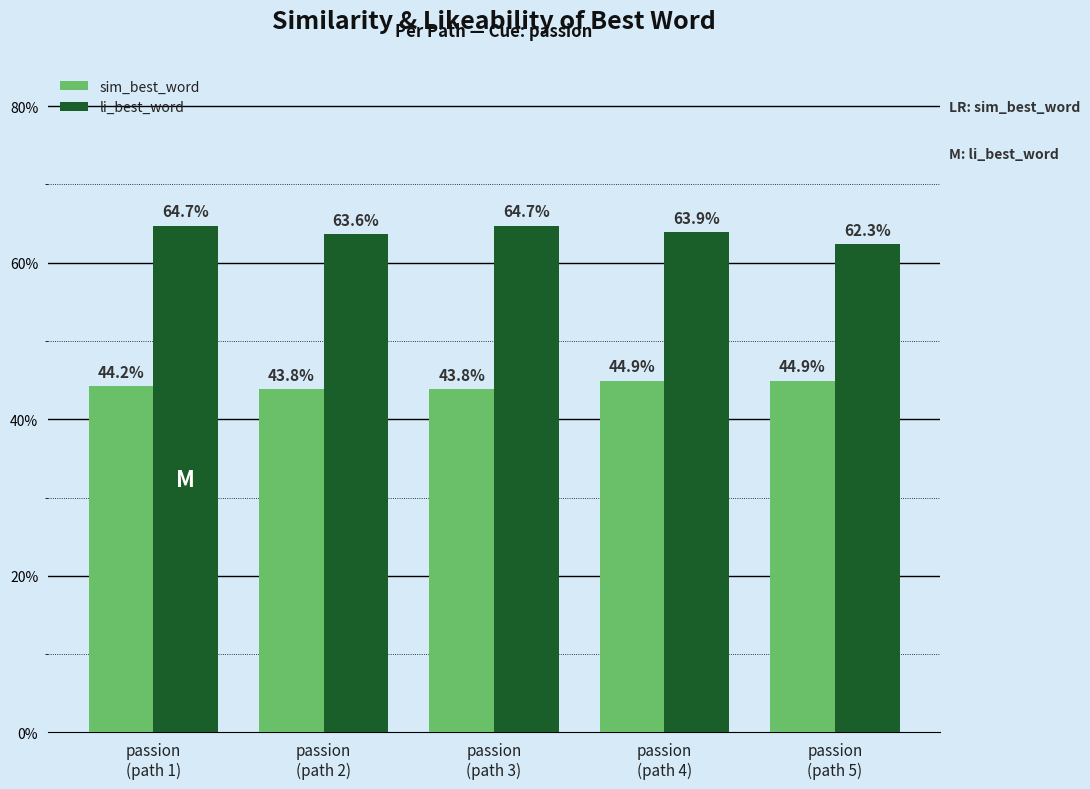

How many li_best_word values are between 0 and 1?

5